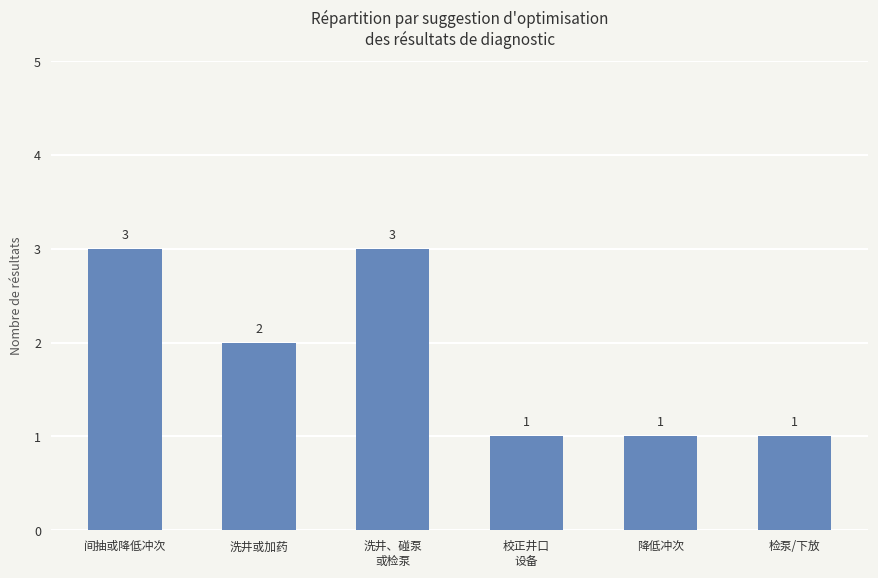

Count the values in the range 1 to 3.

6